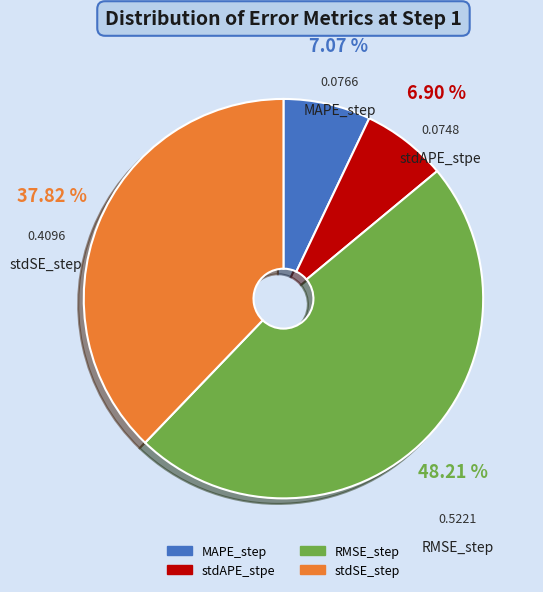

What is the largest slice in the pie chart?

RMSE_step